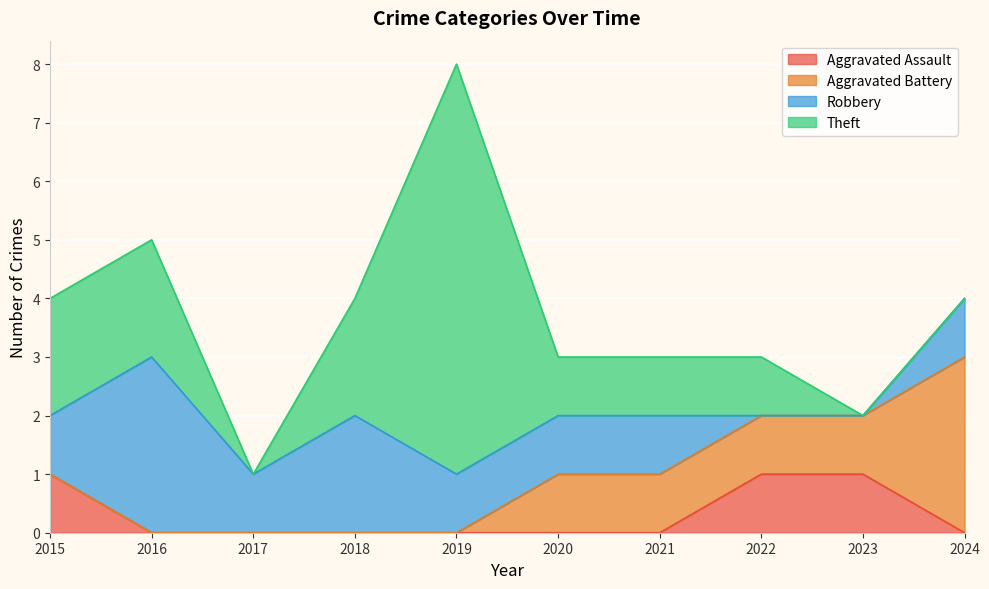

How many lines are shown in the chart?

4